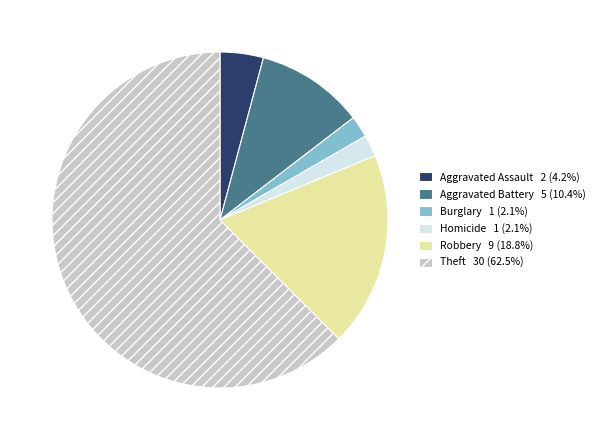

Count the number of slices in the pie.

6